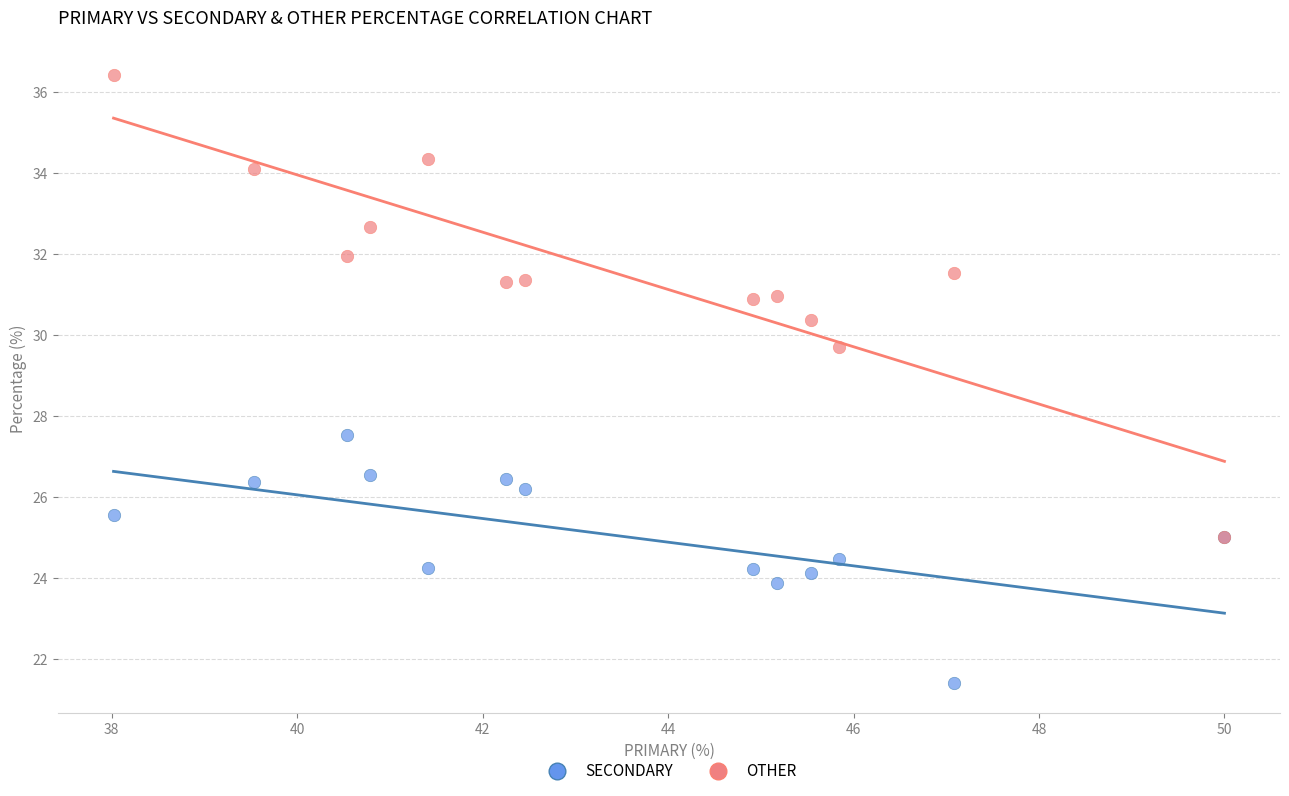

Across all series, what Y value is closest to 28?

27.5